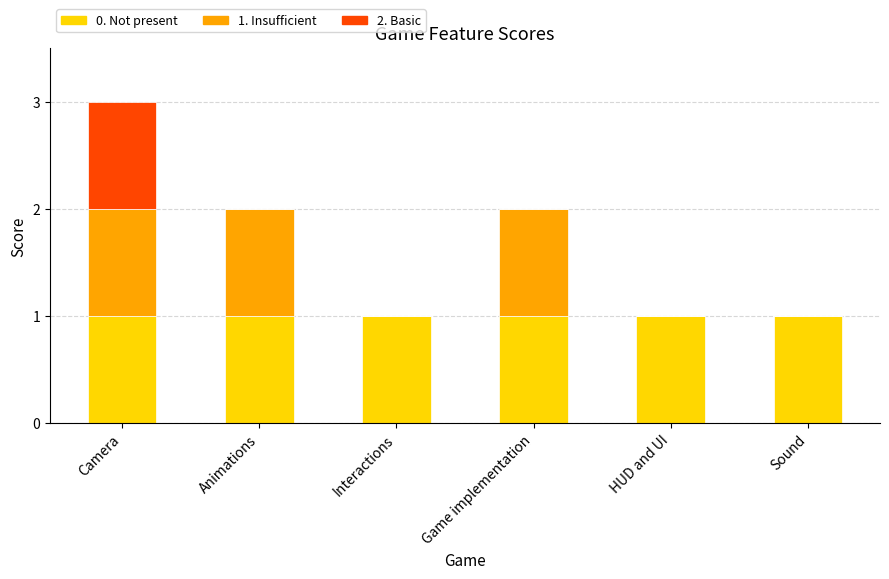

At which category is the sum across all series the highest?

Camera